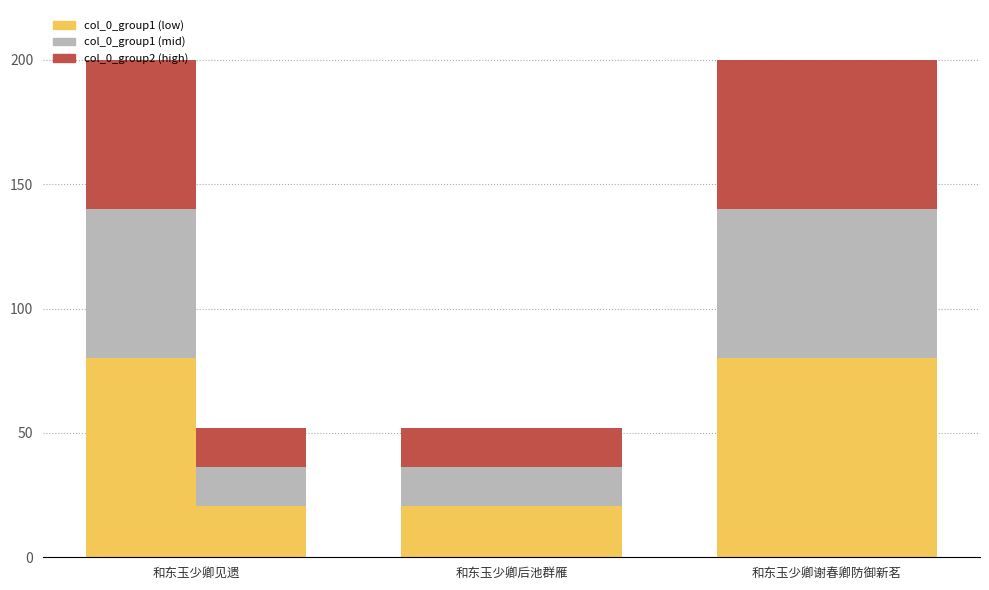

List the labels in order of col_0_group1 value, smallest first.

和东玉少卿后池群雁, 和东玉少卿见遗, 和东玉少卿谢春卿防御新茗